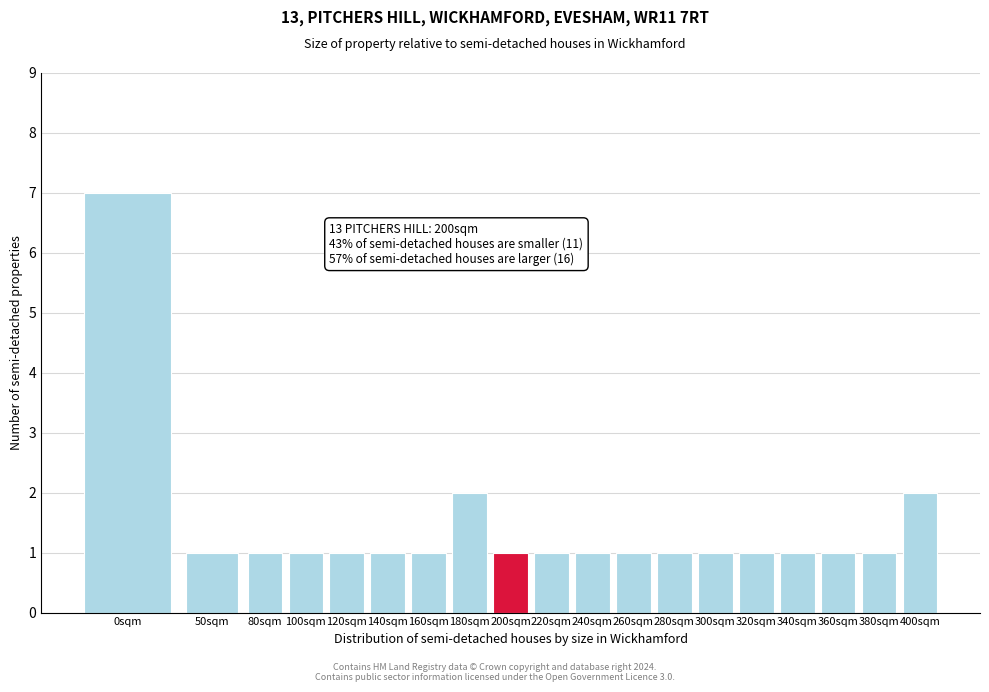

Reading right to left, what are all the values shown in this chart?

2	1	1	1	1	1	1	1	1	1	1	2	1	1	1	1	1	1	7